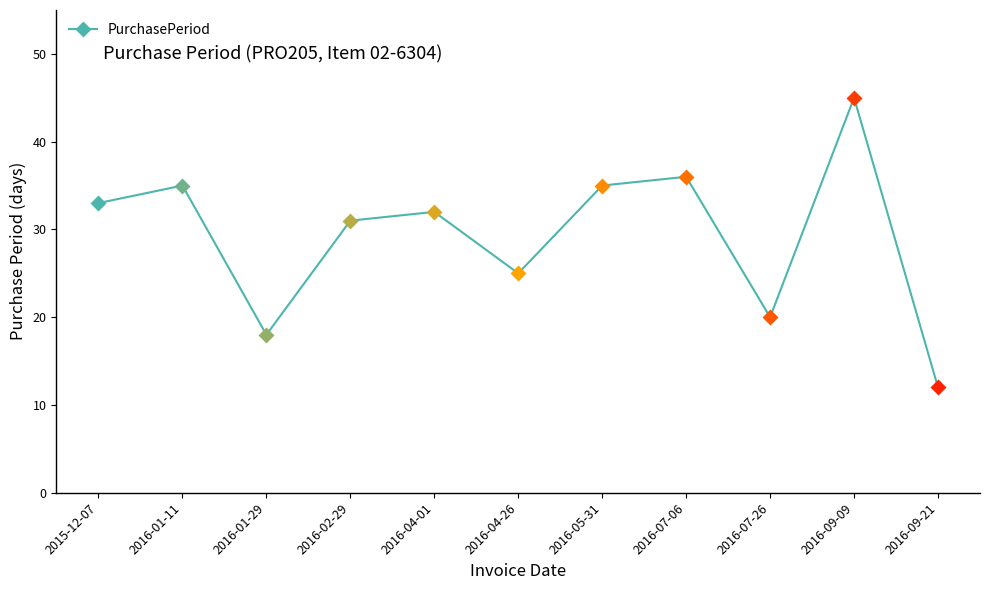

Where does the data first go above 32?

2015-12-07